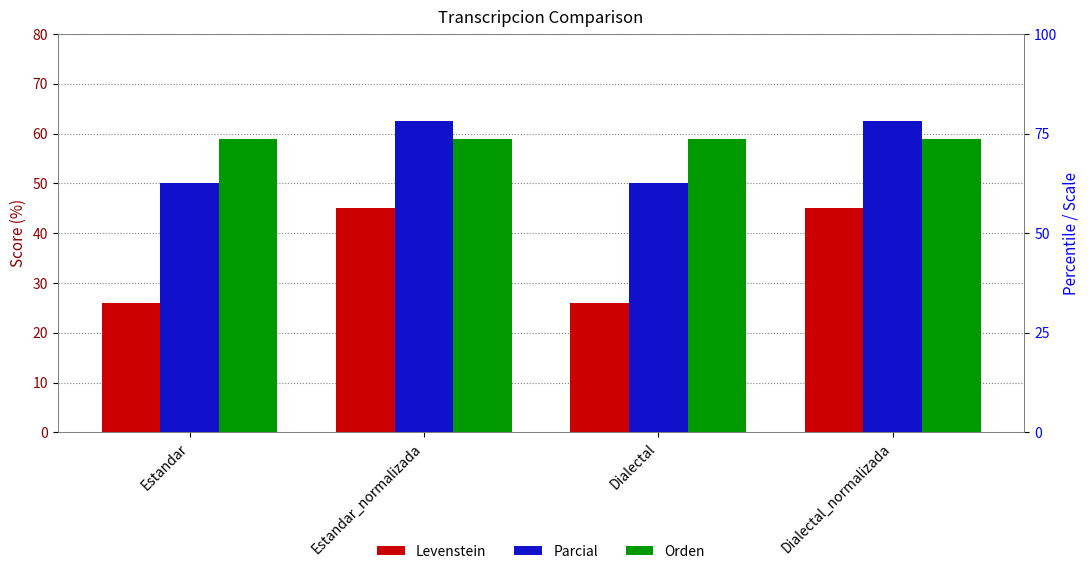

What is the difference between the maximum and minimum values in the Parcial series?

12.5